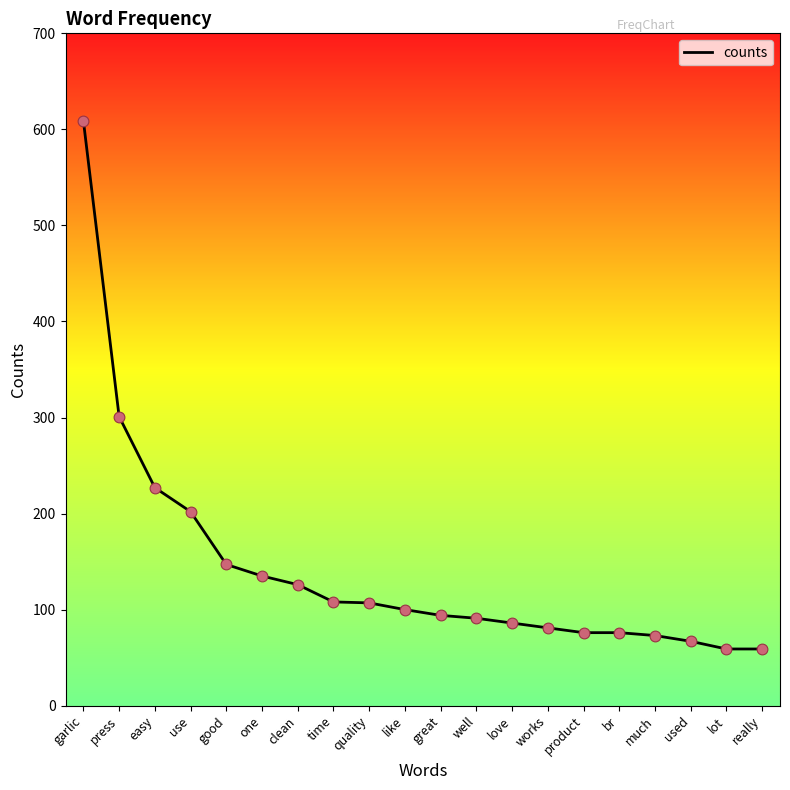

What is the ratio of the value at garlic to the value at one?

4.5